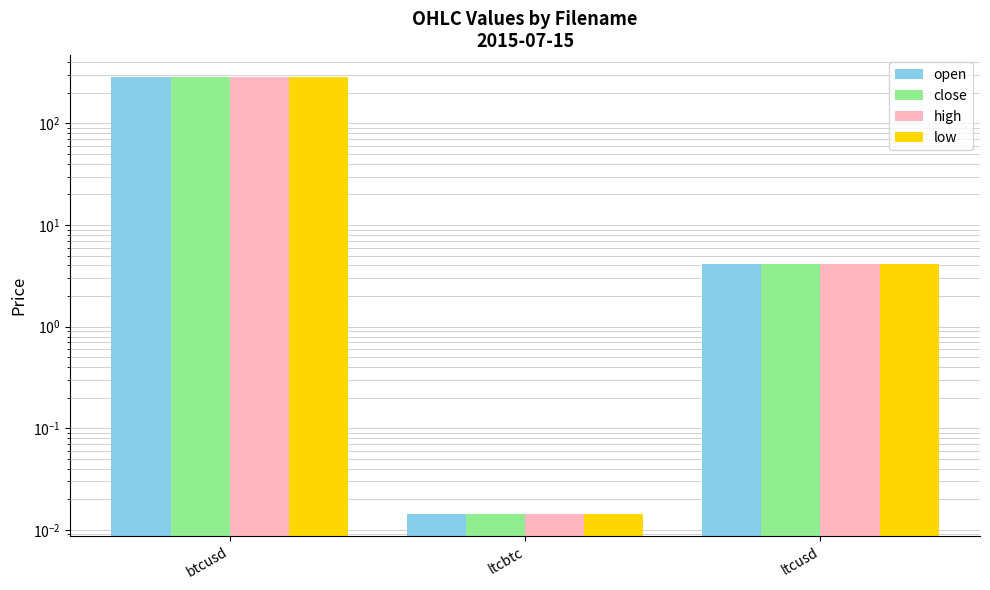

Reading left to right, what are all the values shown in this chart?

open: btcusd=285.5	ltcbtc=0.0	ltcusd=4.1
close: btcusd=285.4	ltcbtc=0.0	ltcusd=4.1
high: btcusd=285.5	ltcbtc=0.0	ltcusd=4.1
low: btcusd=285.2	ltcbtc=0.0	ltcusd=4.1